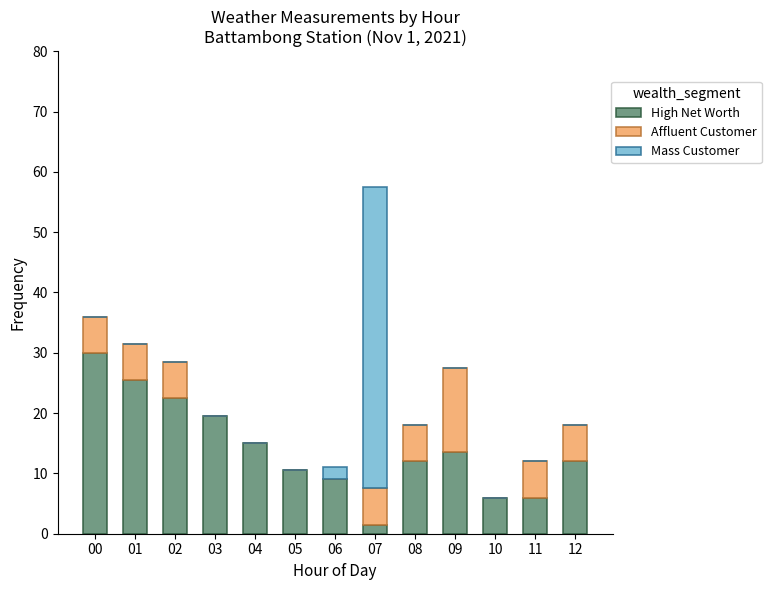

What is the total value across all series at 12?

18.0